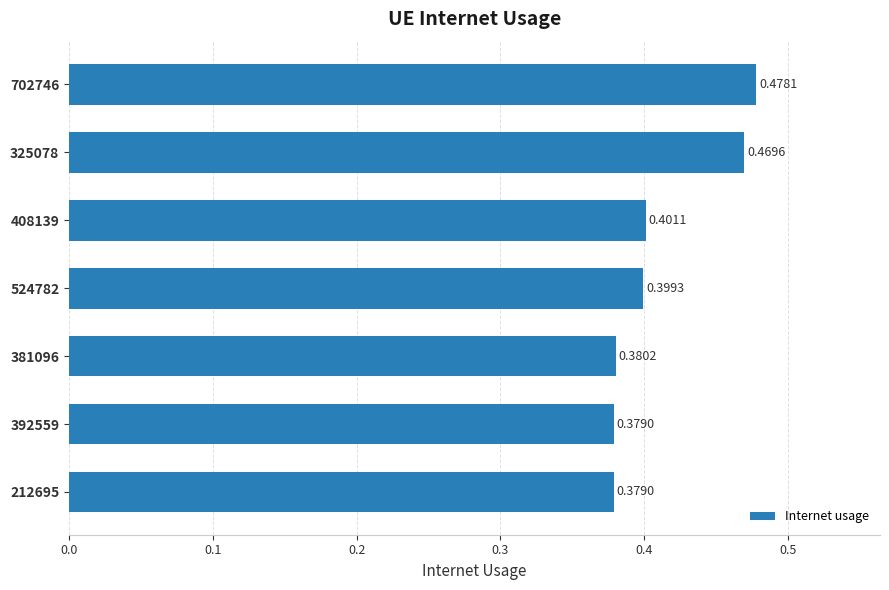

What is the sum of the values at 212695 and 702746?

0.9